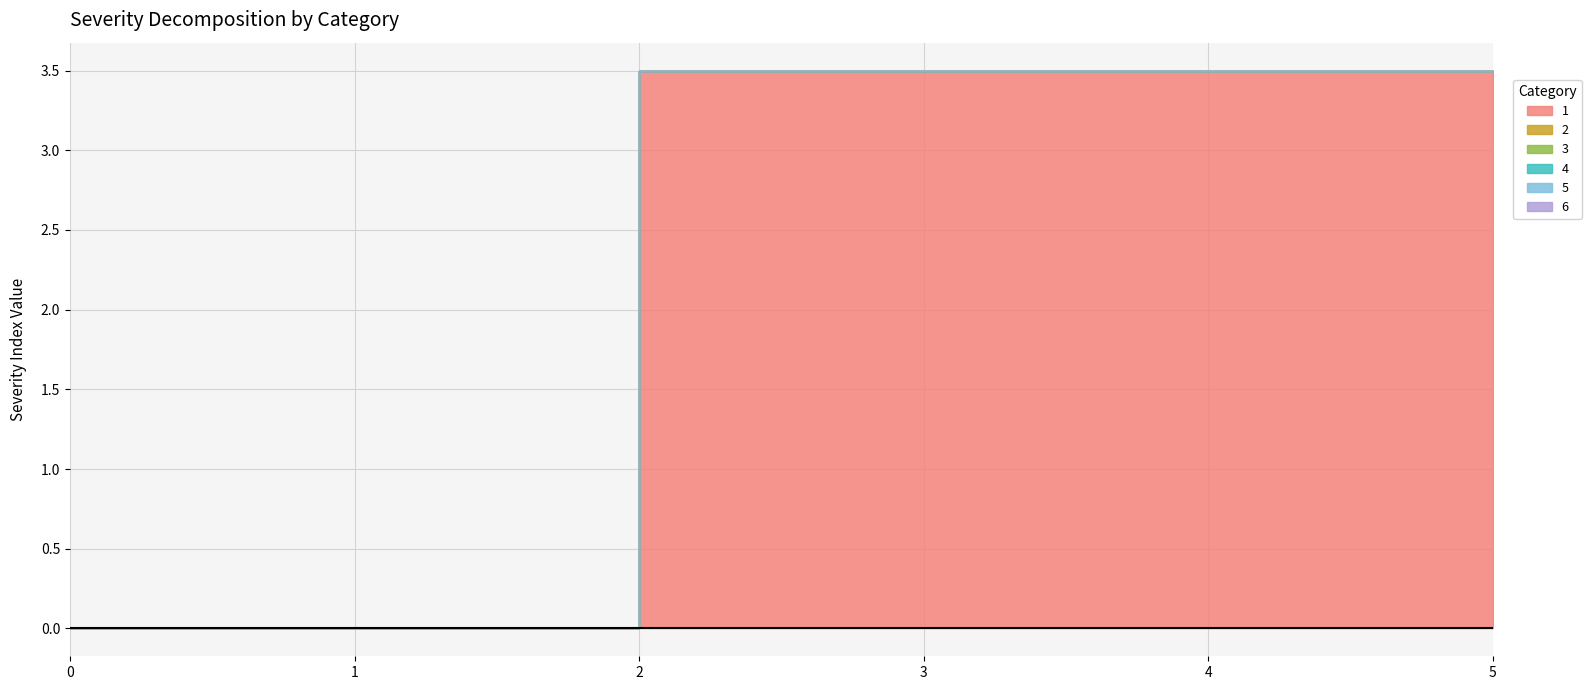

How many lines are shown in the chart?

6